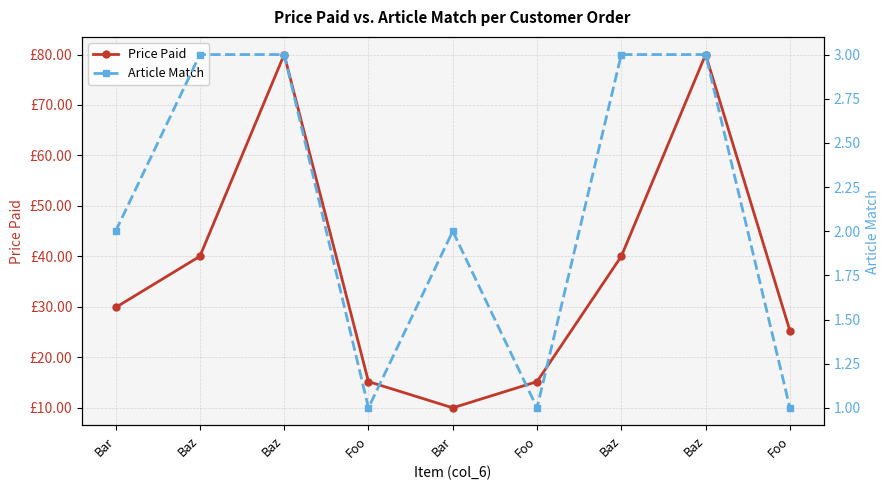

Rank the categories by Article Match value from lowest to highest.

Foo, Foo, Foo, Bar, Bar, Baz, Baz, Baz, Baz